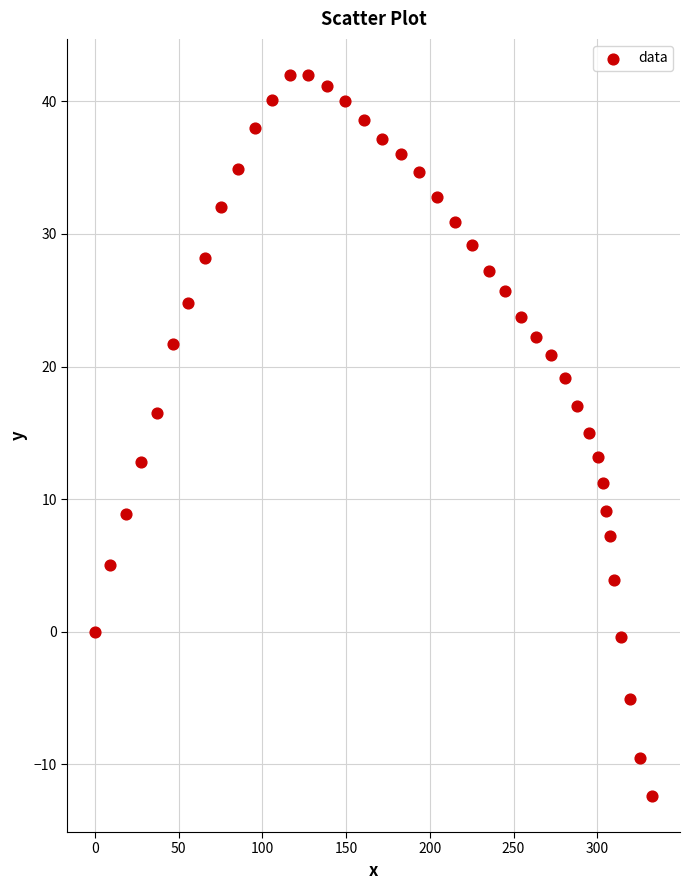

What is the range of Y values (max minus min)?

54.4